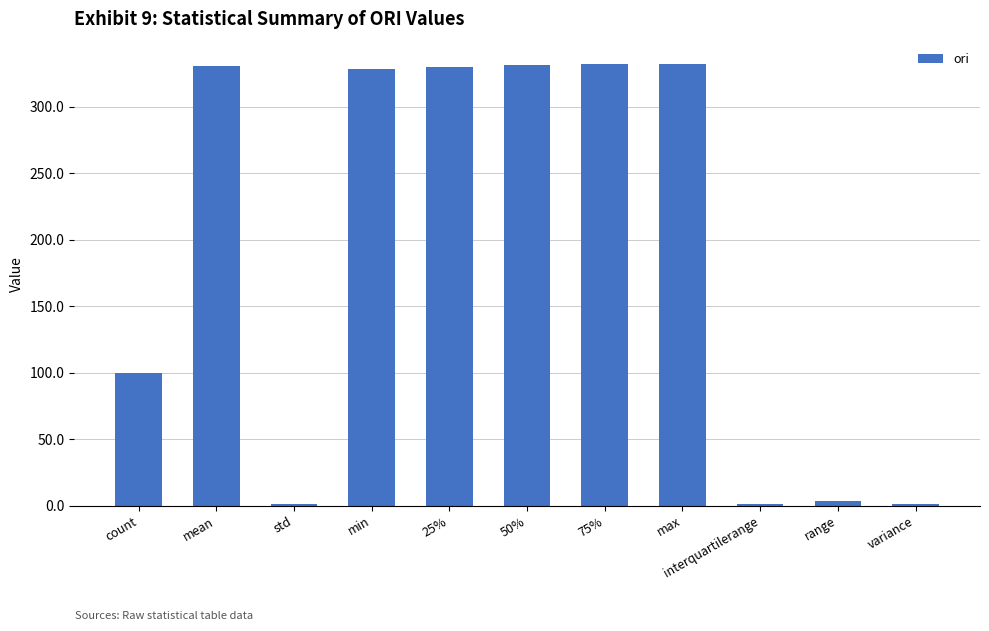

Are the bars grouped side by side (vs. stacked)?

No